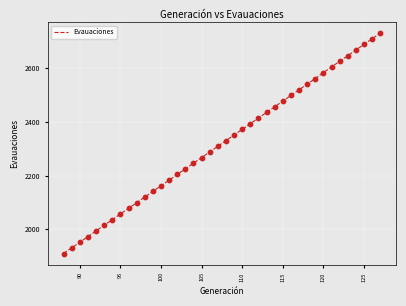

What is the greatest value displayed?

2730